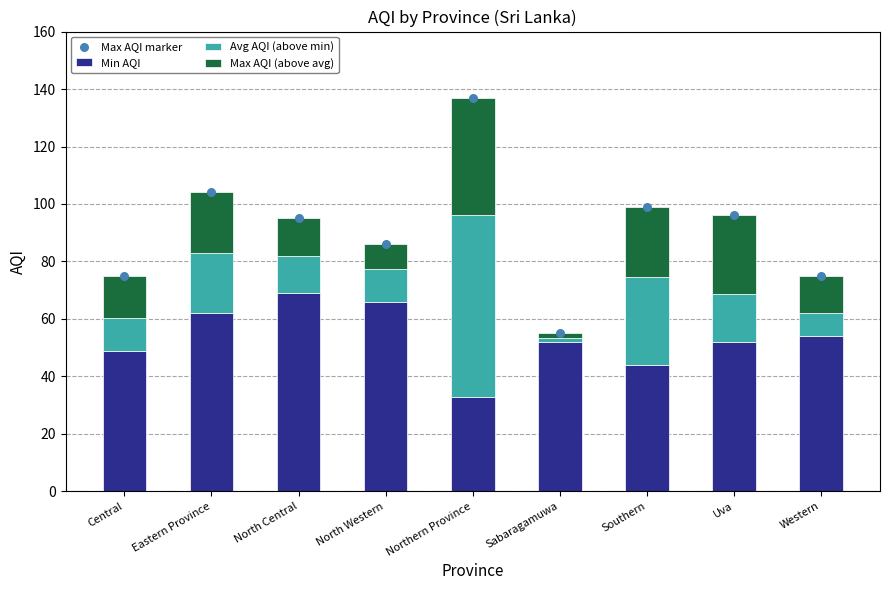

What is the total value across all series at Western?

150.0